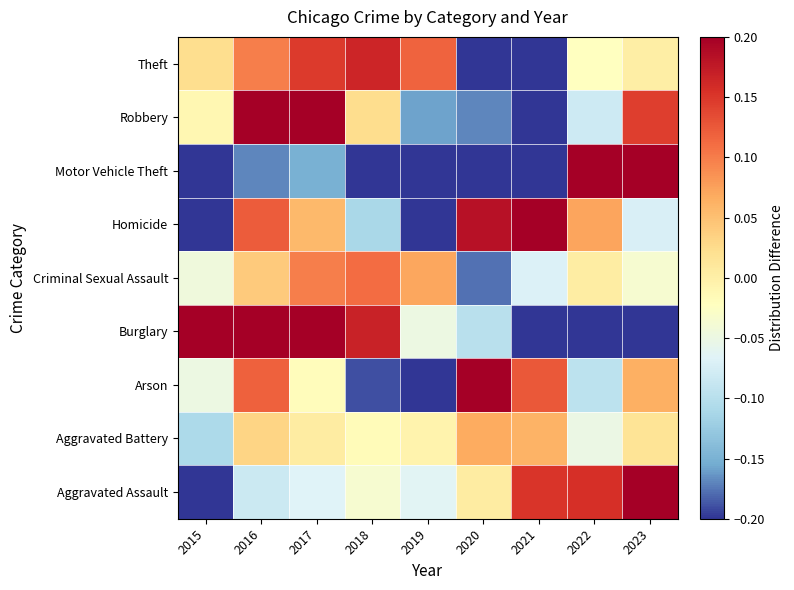

What is the minimum value shown in the chart?

-0.4